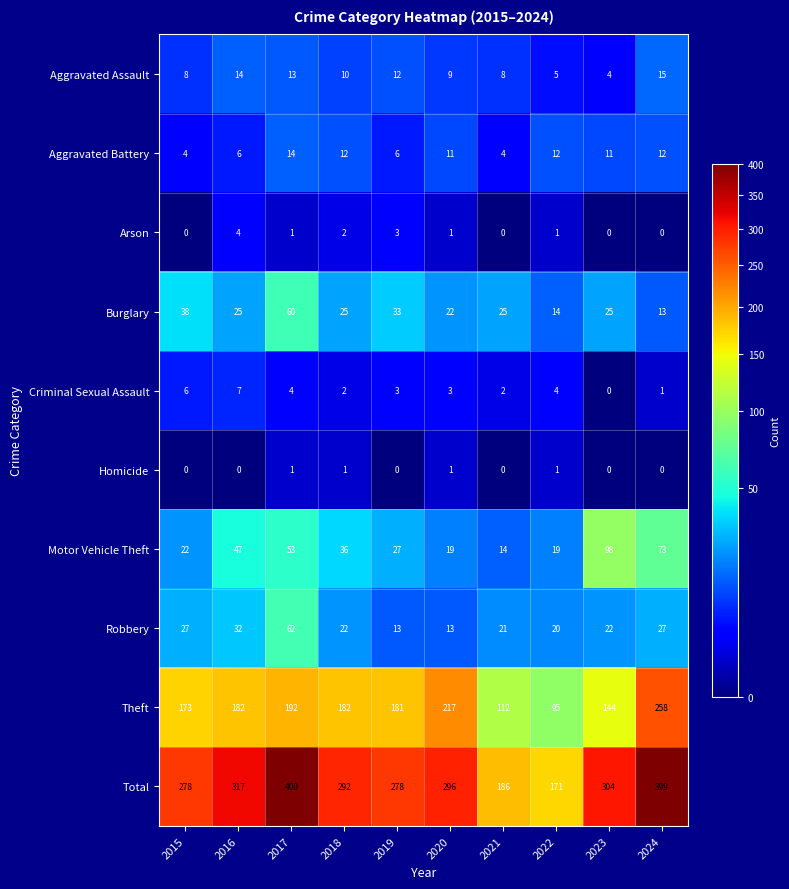

What is the difference between the maximum and minimum values in the Aggravated Assault series?

11